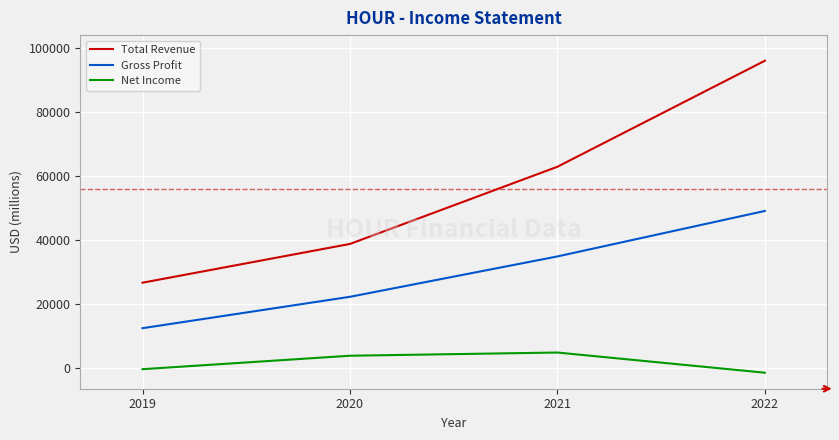

How many distinct data groups are displayed?

3